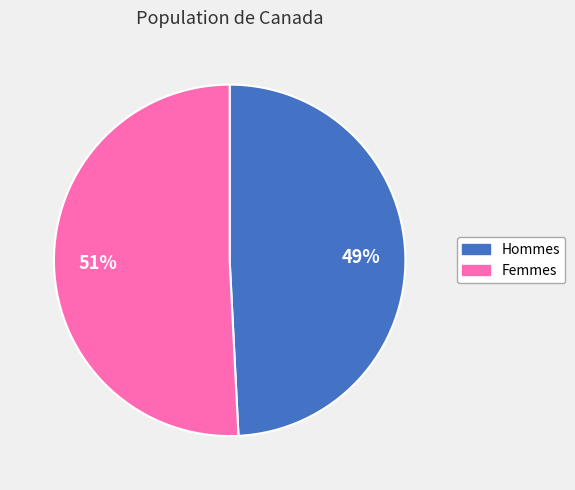

Is there any slice that represents more than half of the pie?

Yes